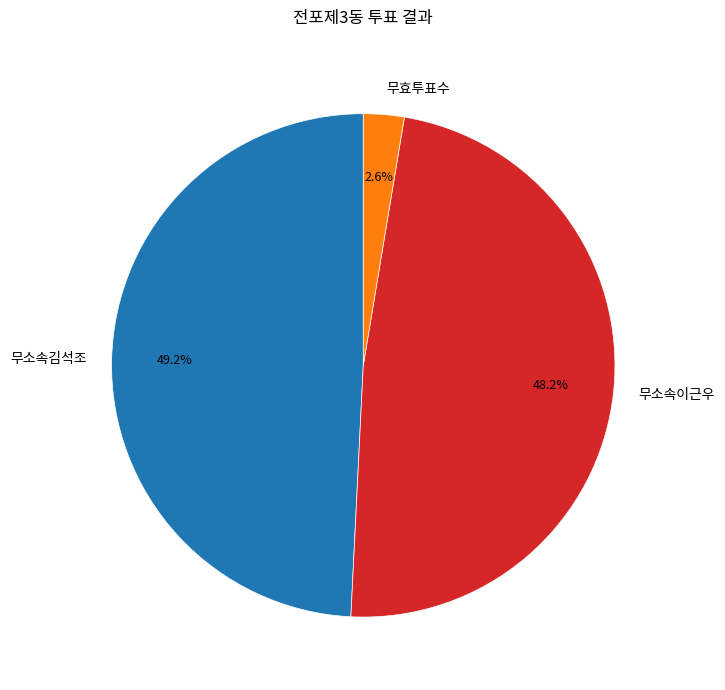

Which has a higher value, 무소속이근우 or 무효투표수?

무소속이근우